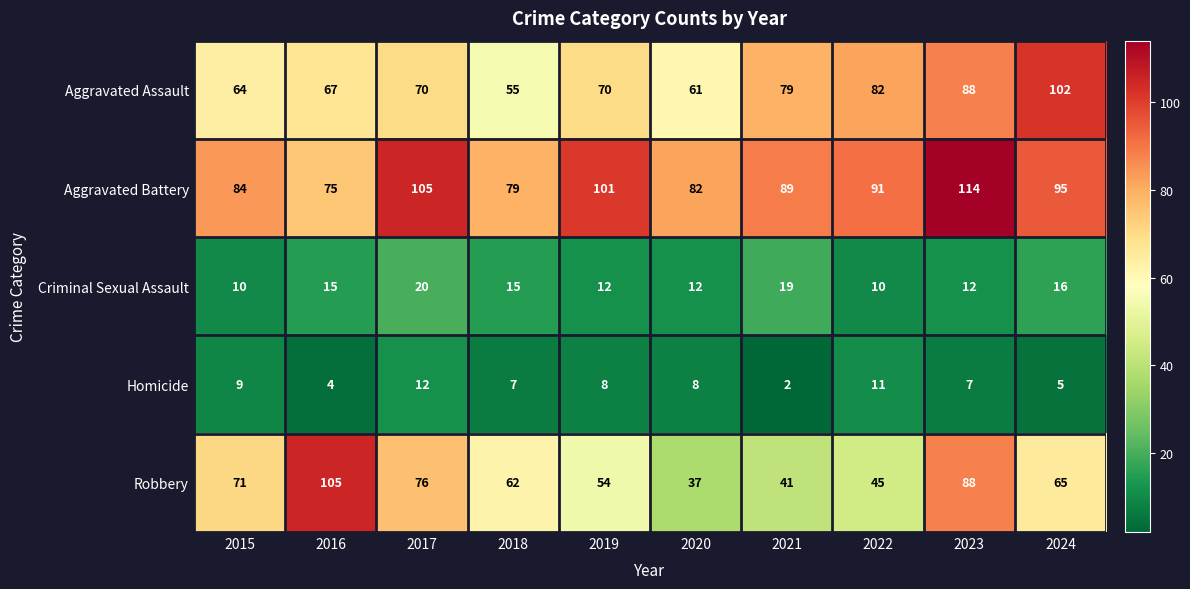

Which series has the largest total across all categories?

Aggravated Battery